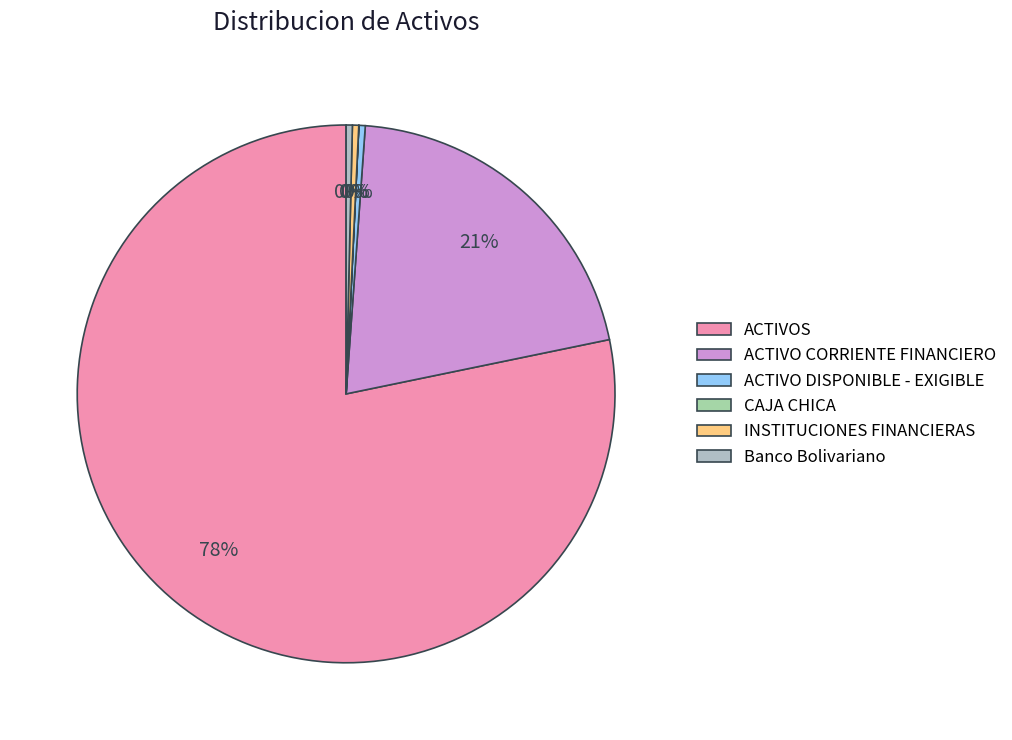

What is the ratio of the value at ACTIVO CORRIENTE FINANCIERO to the value at ACTIVOS?

0.3